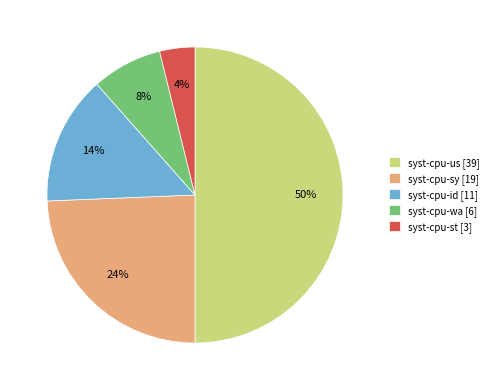

Is it true that syst-cpu-sy is 24% of the pie?

True